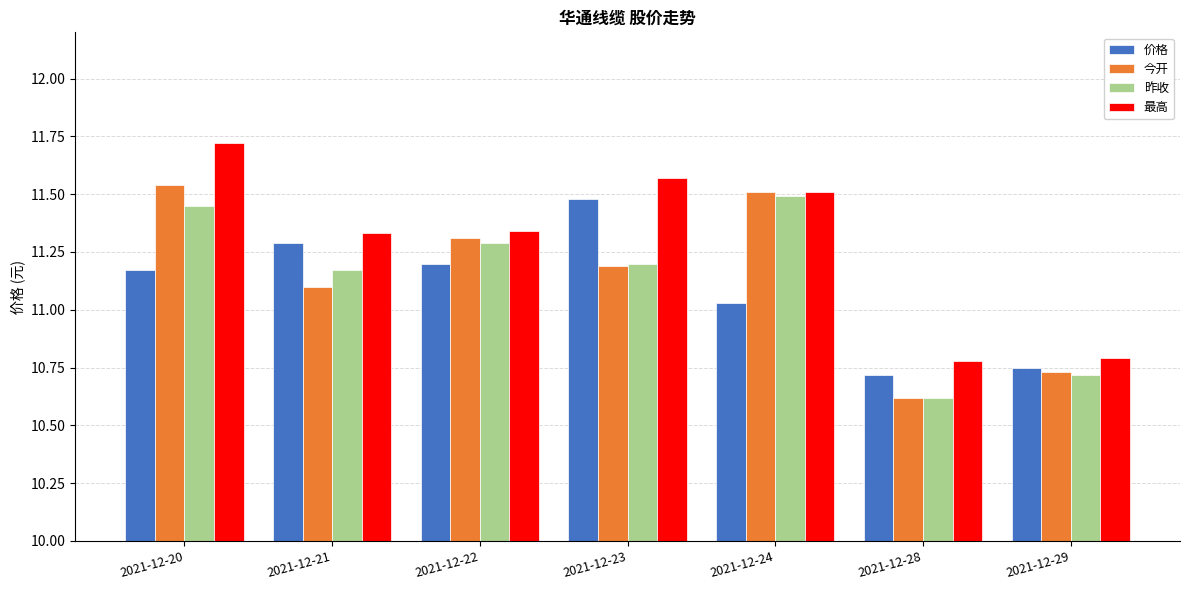

The value of 今开 at 2021-12-20 is 16.6. True or false?

False